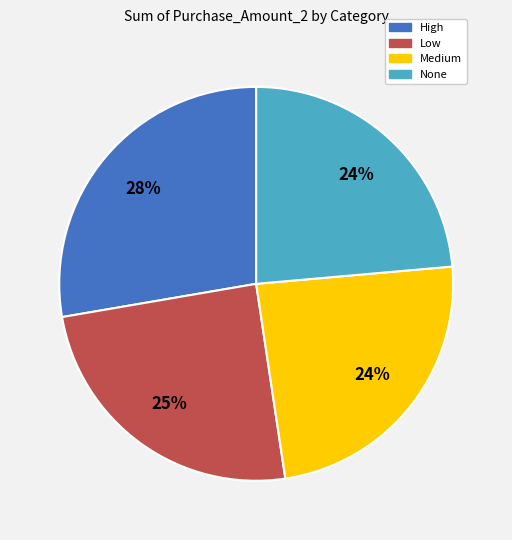

Which slice is the largest?

High